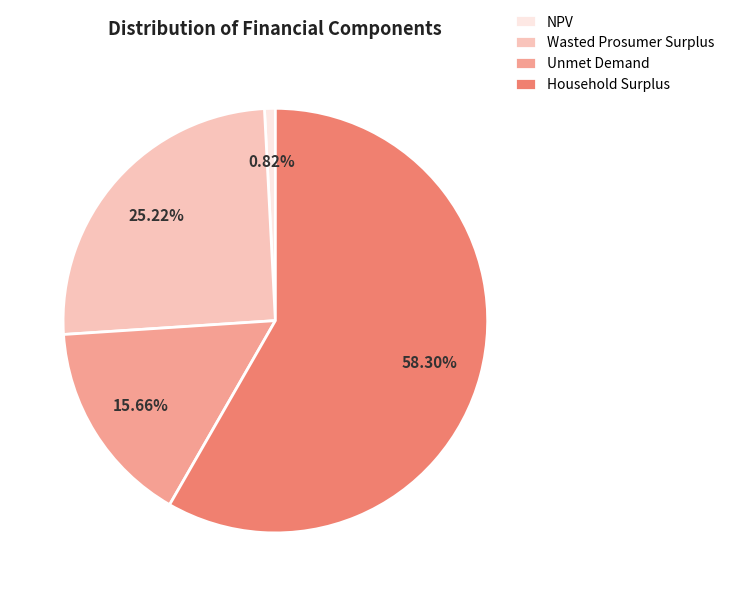

Does Household Surplus represent more than half of the total?

Yes